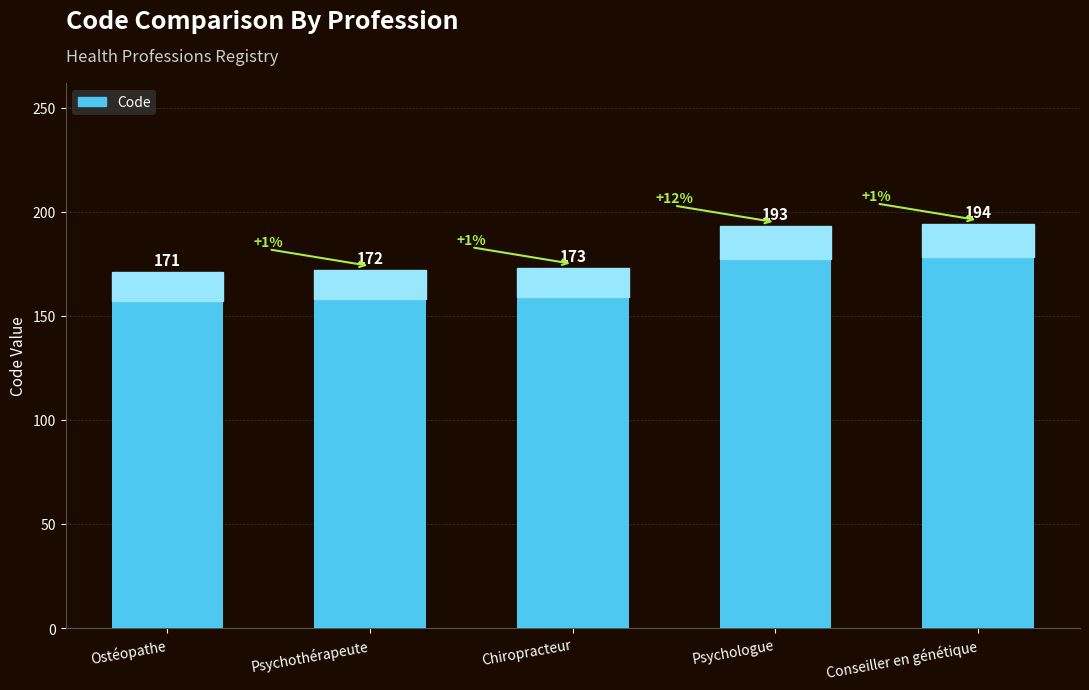

True or false: the data shows 290 at Psychothérapeute.

False